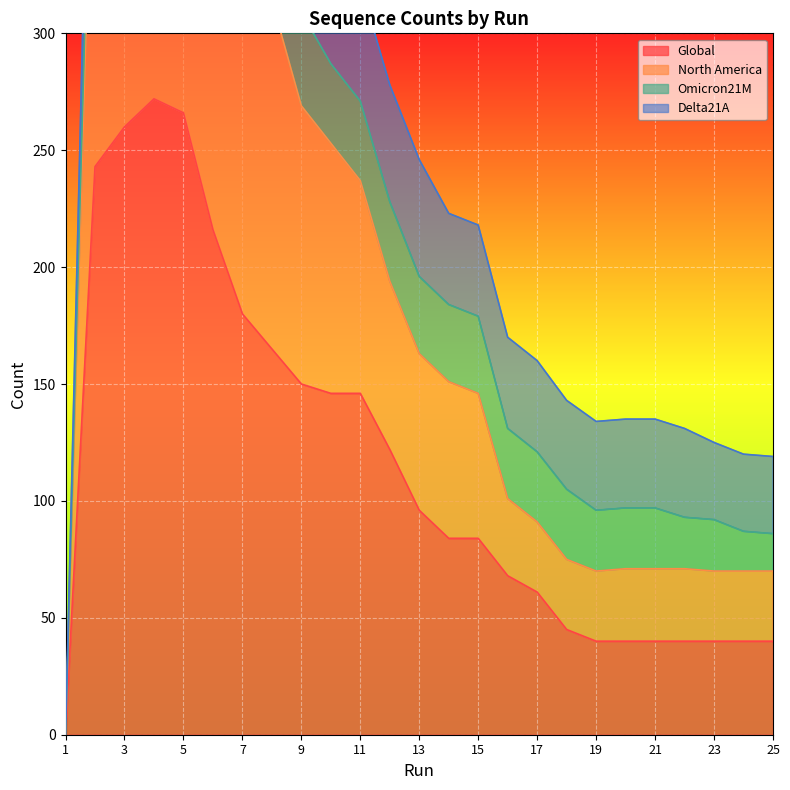

True or false: Global has a value of 40 at 23.

True